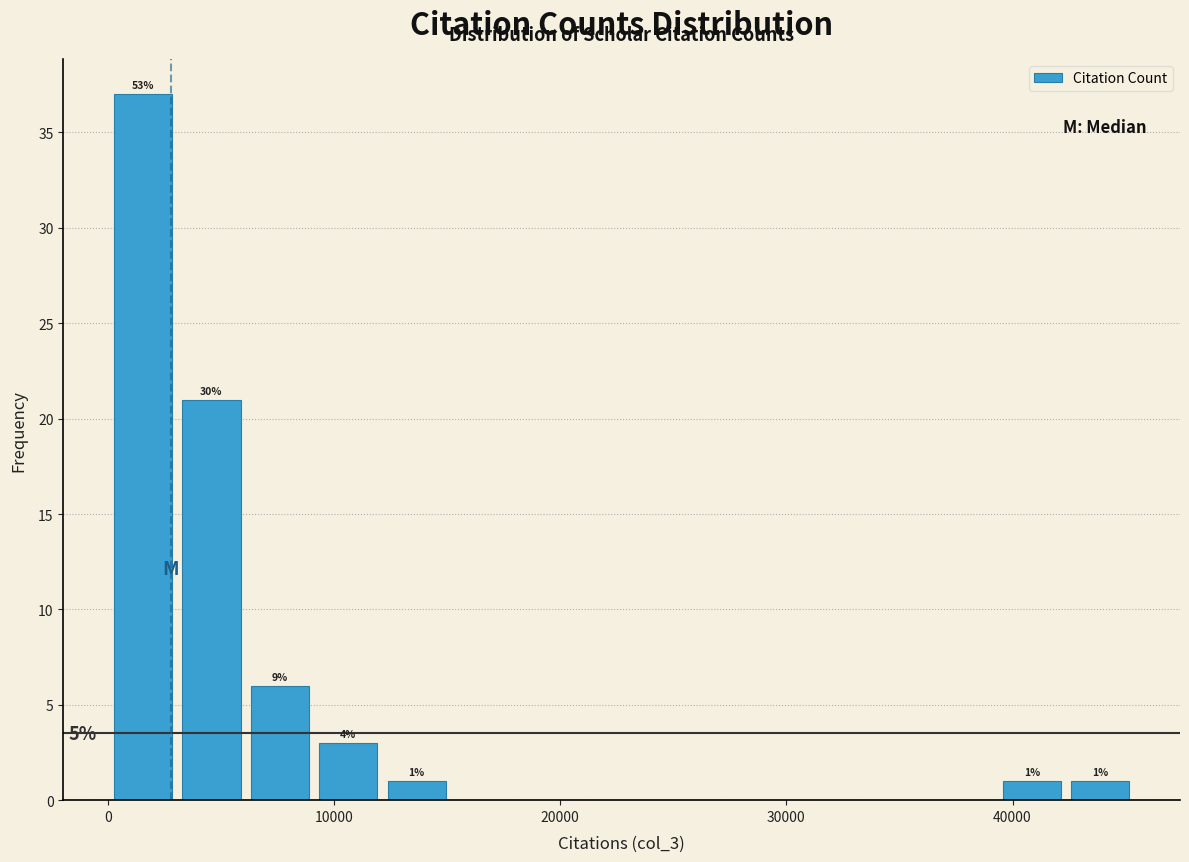

Around what value on the x-axis is the tallest bar? Give the approximate position of its centre, as read against the axis.

2000